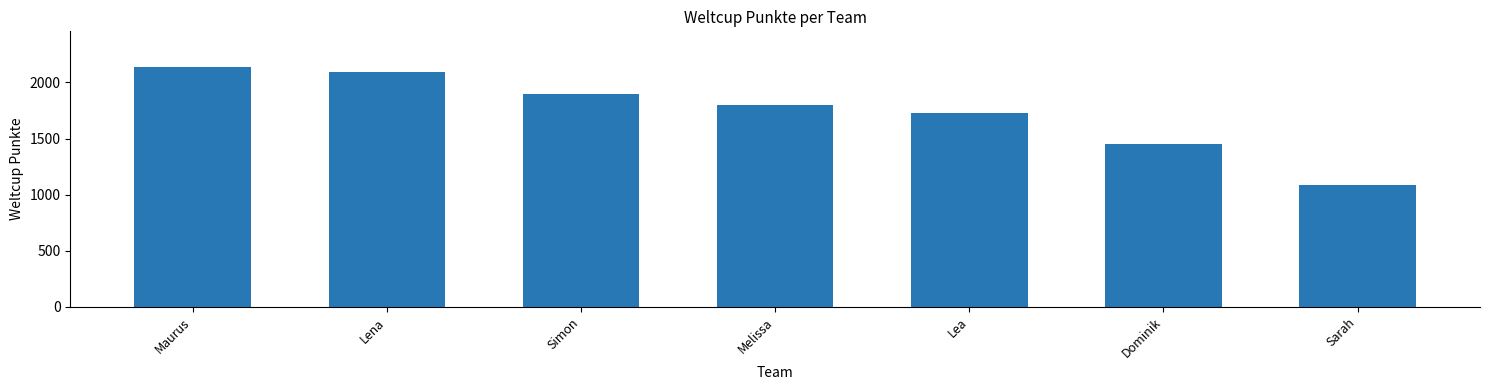

What is the ratio of the value at Dominik to the value at Maurus?

0.7